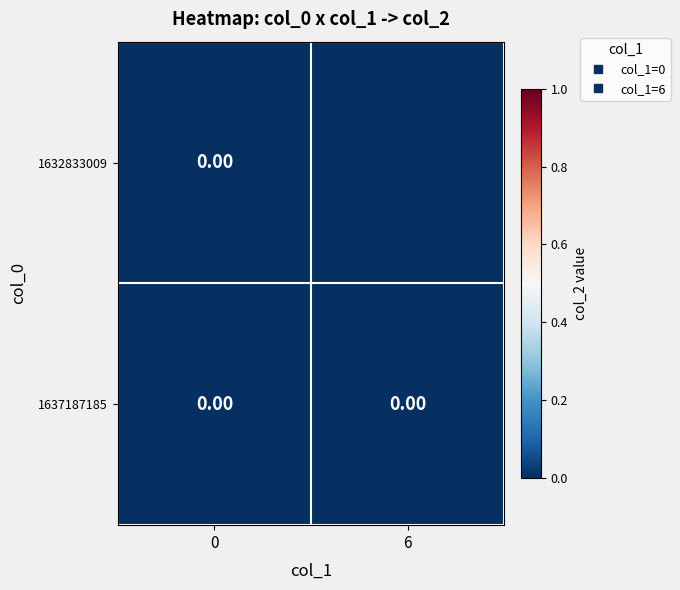

True or false: 1632833009 has a value of -1 at 6.

True